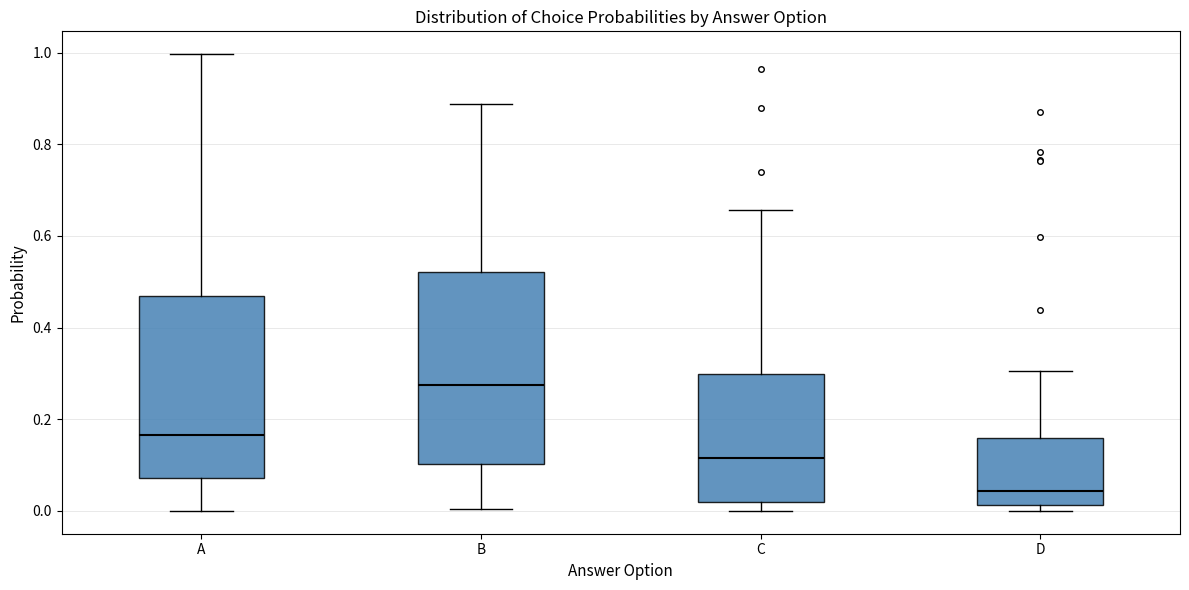

Reading left to right, transcribe this box plot: for each box, give where its median line is, the range the box spans, and where its two whiskers end, as read against the y-axis. The values are not printed on the chart, so give them approximately, as read against the axis.

A: median 0.16, box 0.08 to 0.46, whiskers 0.00 to 1.00
B: median 0.28, box 0.10 to 0.52, whiskers 0.00 to 0.88
C: median 0.12, box 0.02 to 0.30, whiskers 0.00 to 0.66
D: median 0.04, box 0.02 to 0.16, whiskers 0.00 to 0.30